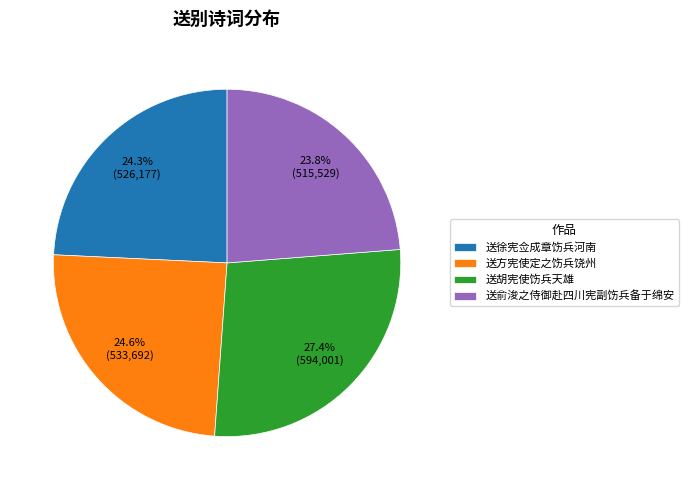

What percentage is NOT represented by 送胡宪使饬兵天雄?

72.6%